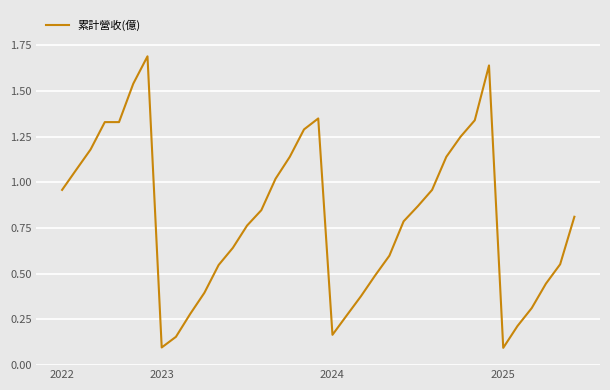

What is the greatest value displayed?

1.7